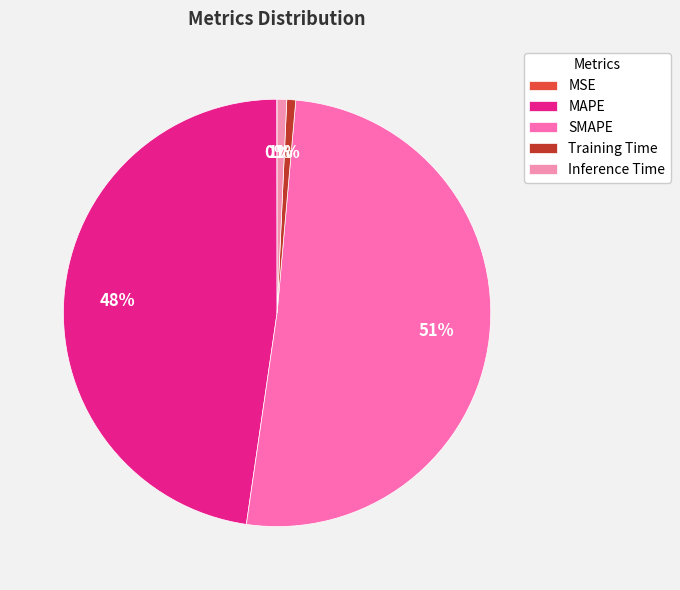

Count the number of slices in the pie.

5